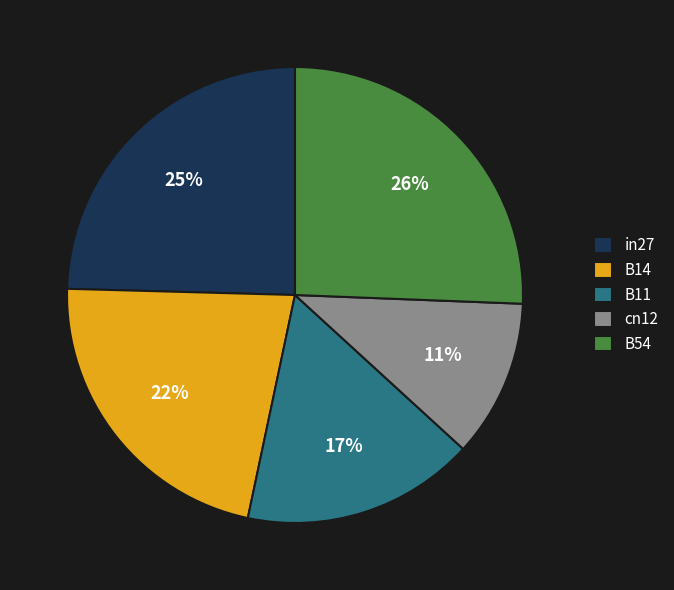

Does any single category account for the majority?

No